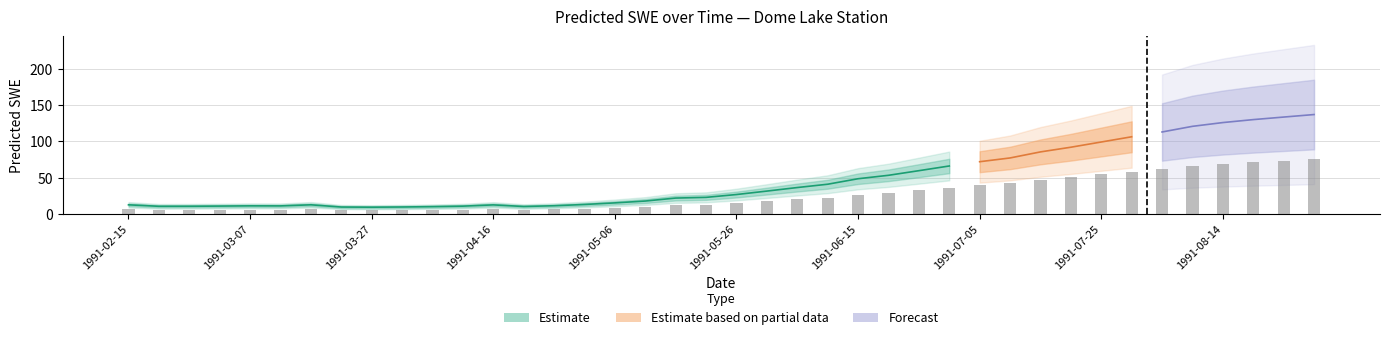

Which label corresponds to the largest value in the chart?

1991-08-29